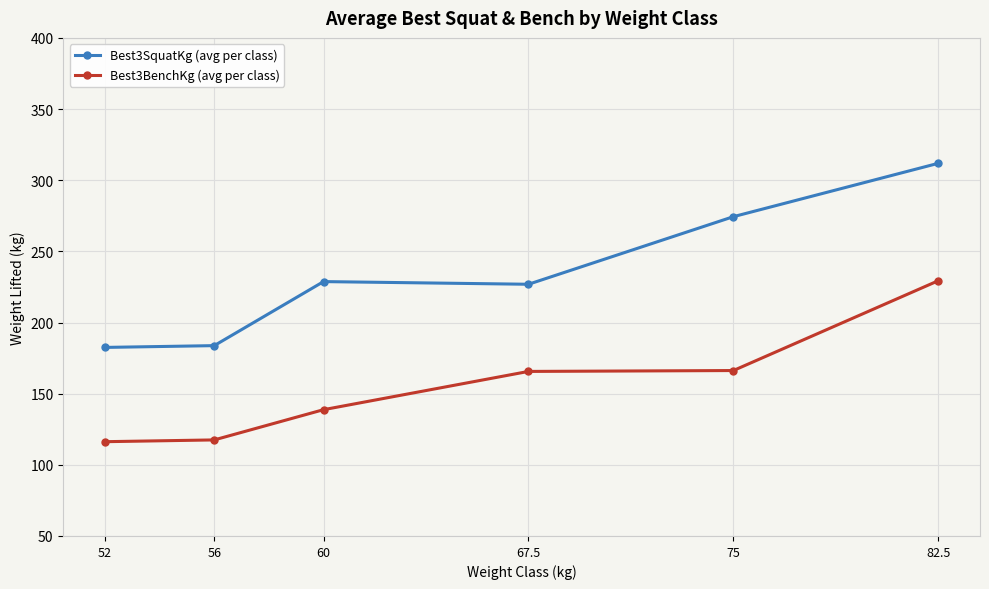

What is the label of the 3rd point from the right?

67.5